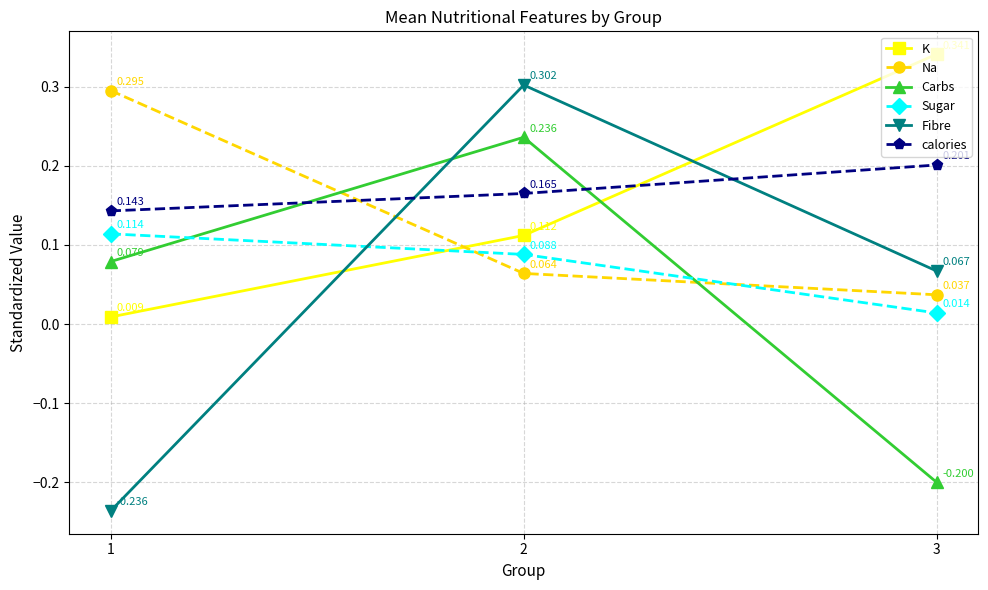

Between 1 and 2, which series saw the biggest shift?

Fibre